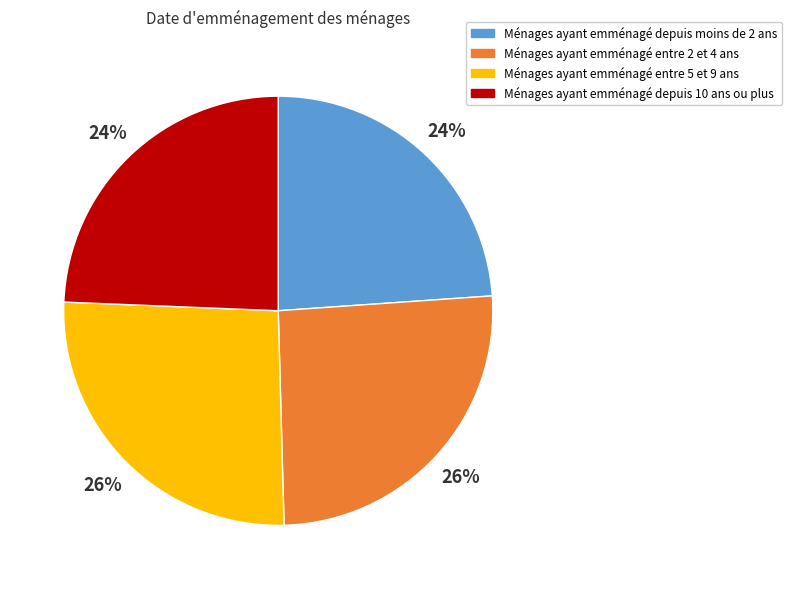

The Ménages ayant emménagé depuis moins de 2 ans slice represents 14% of the pie. True or false?

False